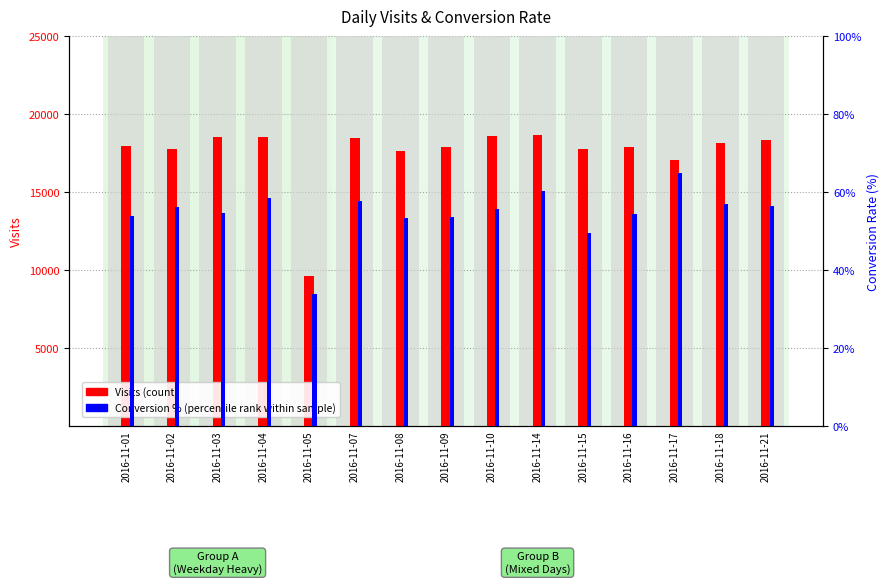

What is the difference between the maximum and minimum values in the Conversion % (percentile rank) series?

3.1